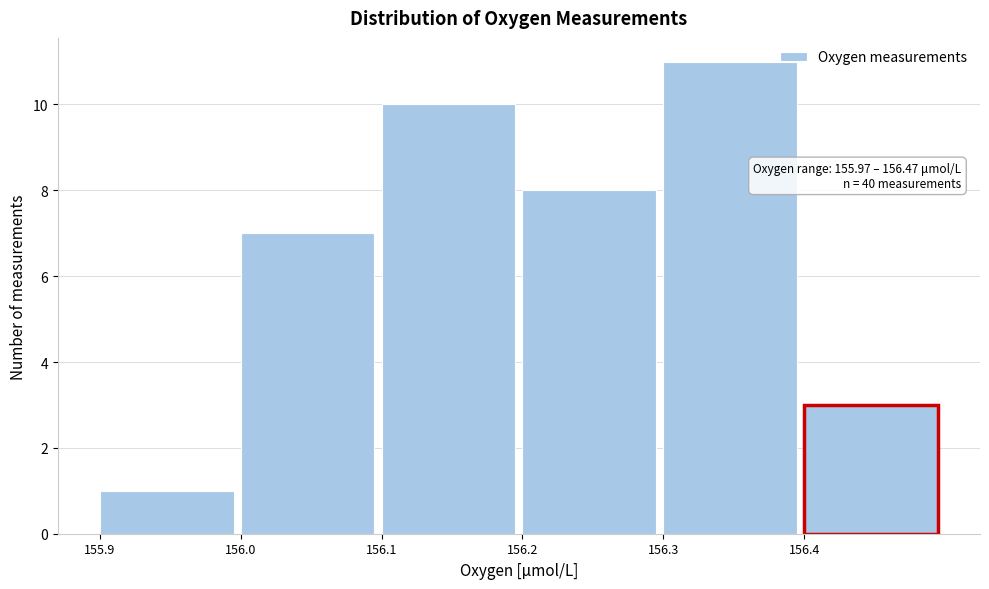

Which range on the x-axis has the tallest bar?

156.3 to 156.4